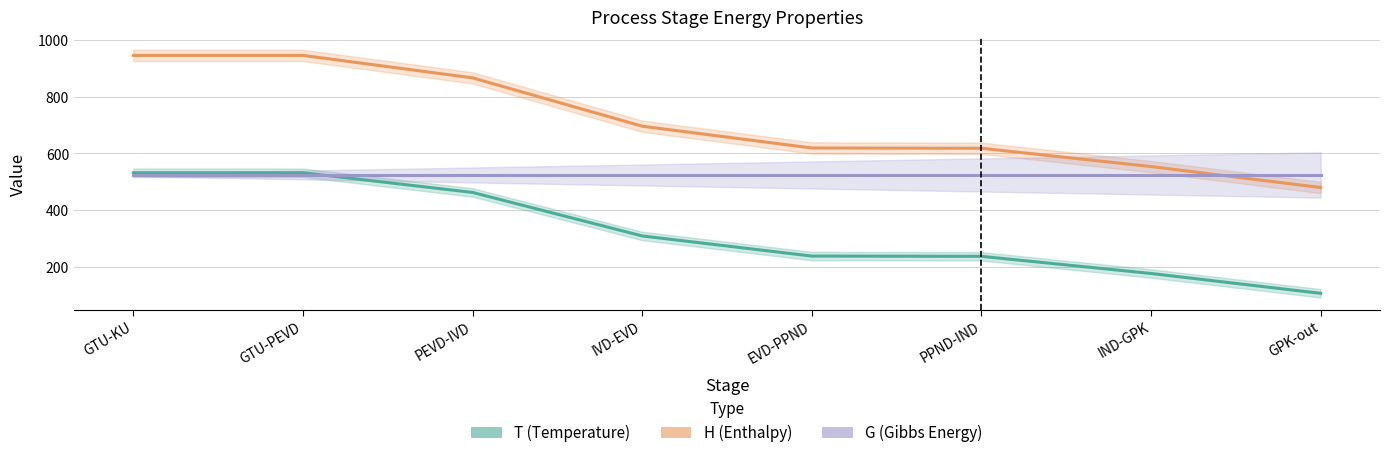

Reading left to right, list all the values displayed in this chart.

T (Temperature): 531.9	531.9	462.2	308.3	237.1	236.2	175.6	105.4
H (Enthalpy): 946.9	946.9	867.4	696.5	619.4	618.4	553.7	479.5
G (Gibbs Energy): 524.0	524.0	524.0	524.0	524.0	524.0	524.0	524.0